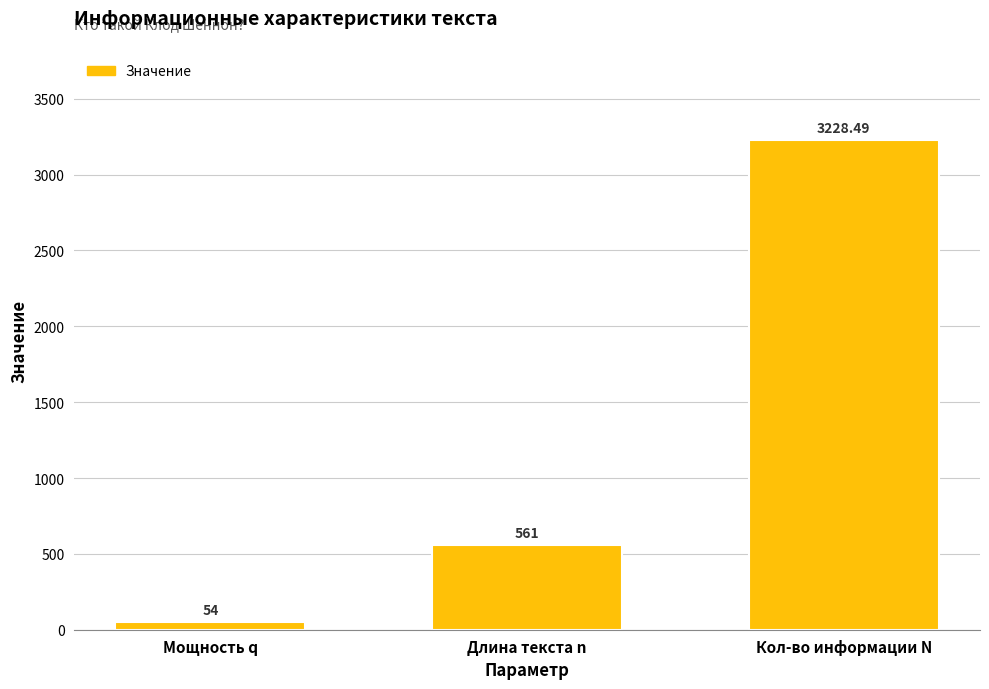

How many bars are there in total?

3